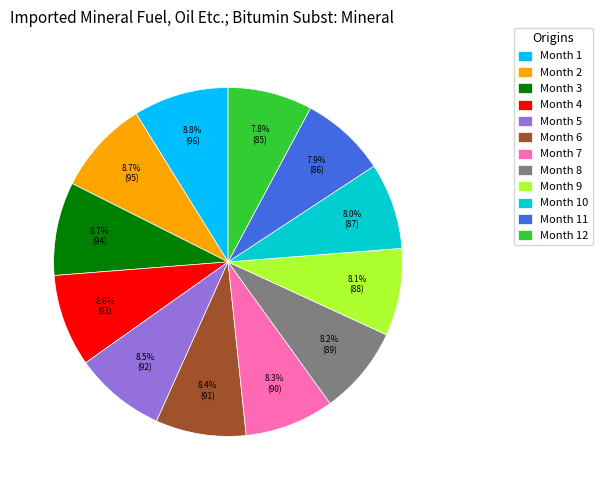

What is the ratio of the value at Month 6 to the value at Month 12?

1.1